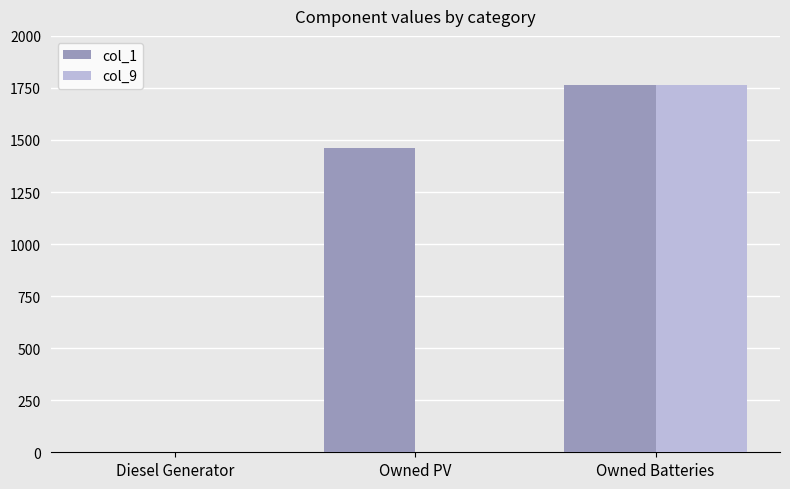

At which category is the sum across all series the highest?

Owned Batteries